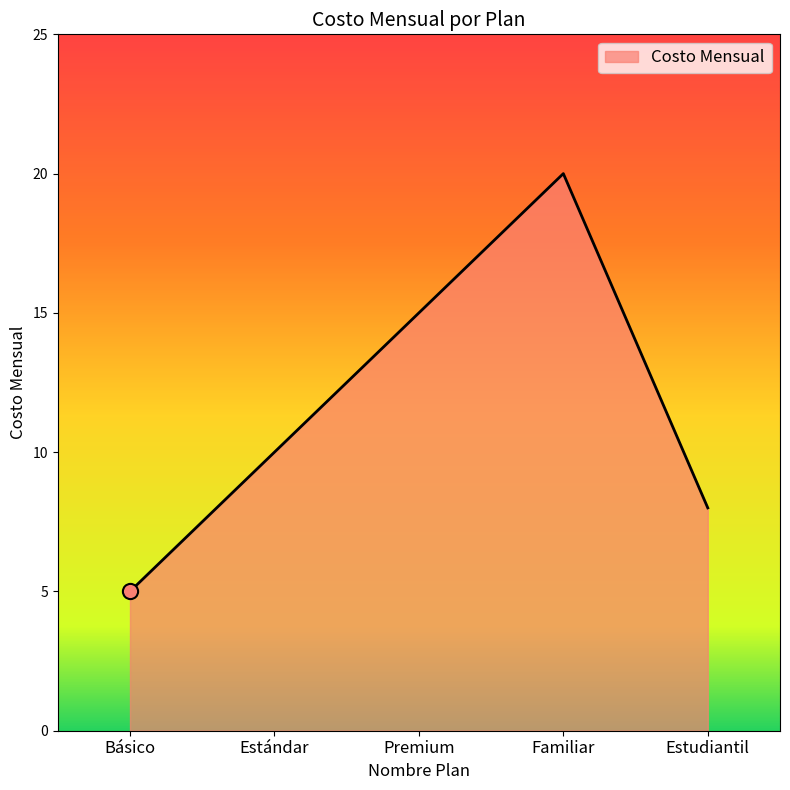

Approximately how many times larger is the value at Premium compared to Estudiantil?

1.9